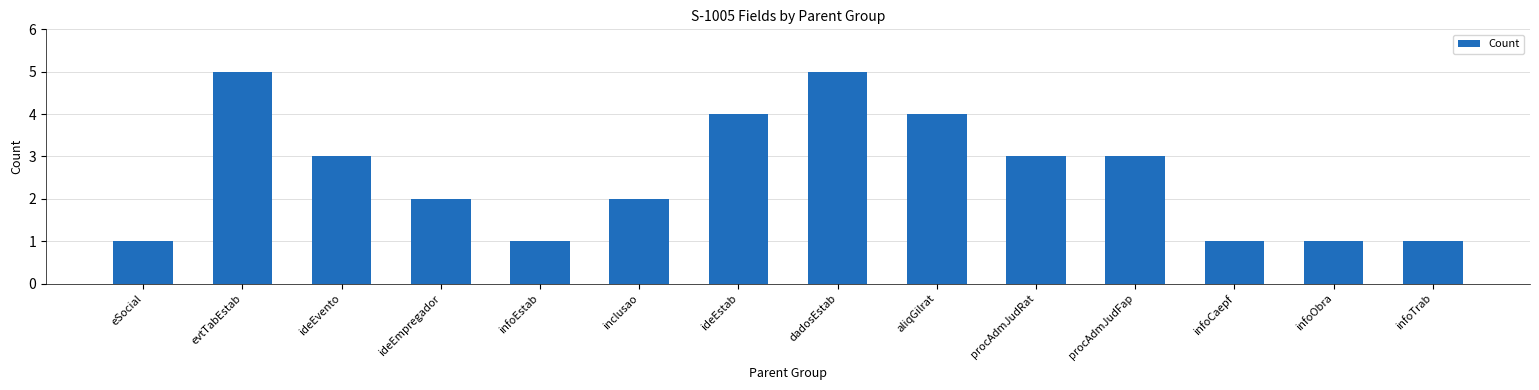

Reading left to right, what are all the values shown in this chart?

eSocial=1	evtTabEstab=5	ideEvento=3	ideEmpregador=2	infoEstab=1	inclusao=2	ideEstab=4	dadosEstab=5	aliqGilrat=4	procAdmJudRat=3	procAdmJudFap=3	infoCaepf=1	infoObra=1	infoTrab=1